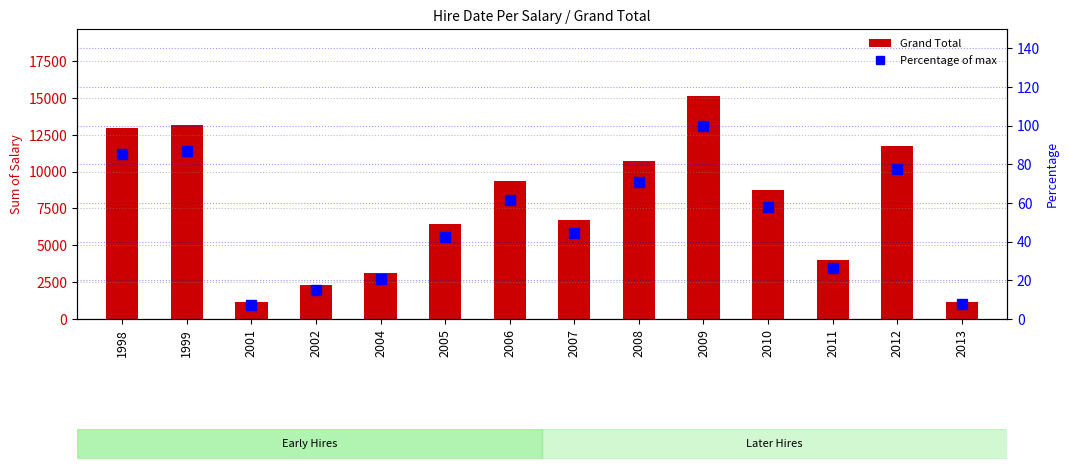

True or false: Percentage of max has a value of 21.0 at 2010.

False